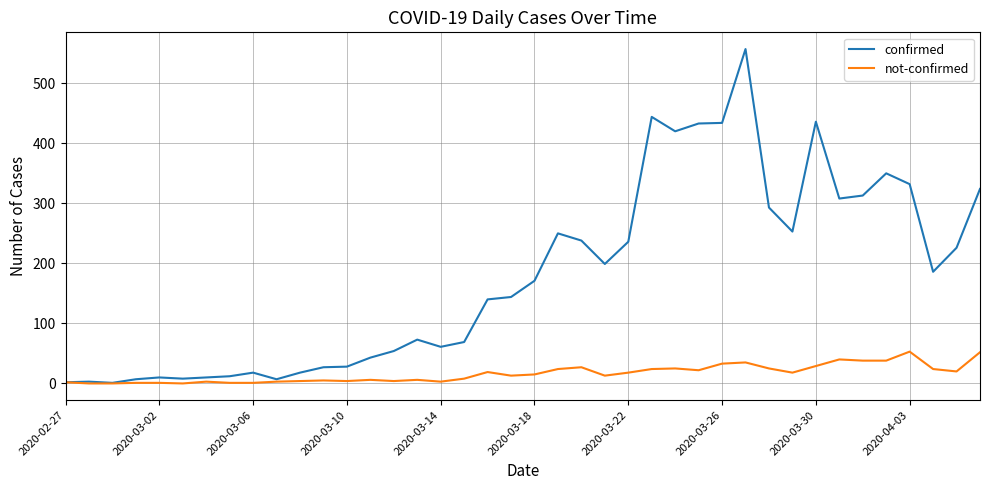

Rank the series by their average value, from highest to lowest.

confirmed, not-confirmed